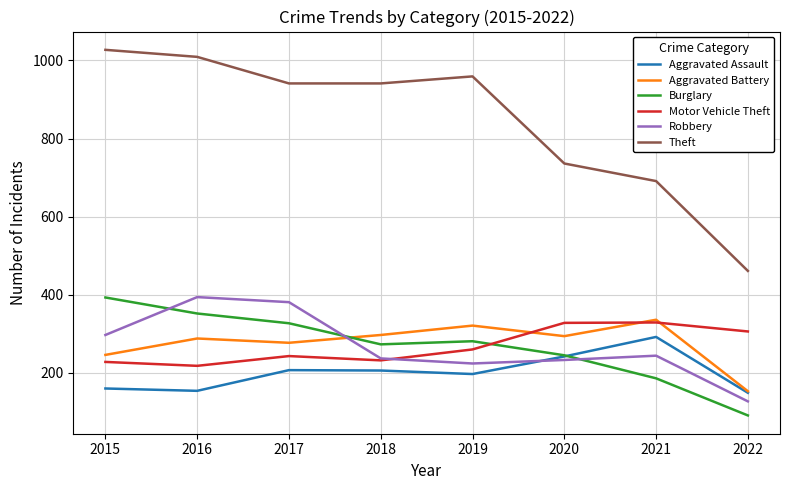

True or false: Motor Vehicle Theft and Aggravated Assault cross at least once.

False